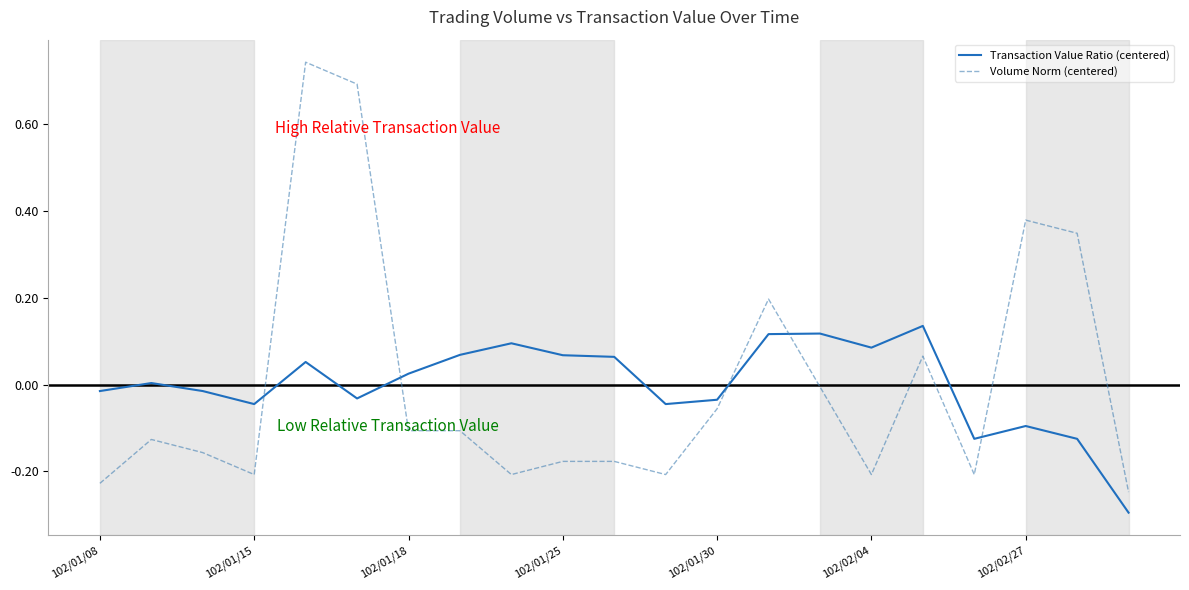

List the series in order of their peak value, lowest first.

Transaction Value Ratio (centered), Volume Norm (centered)